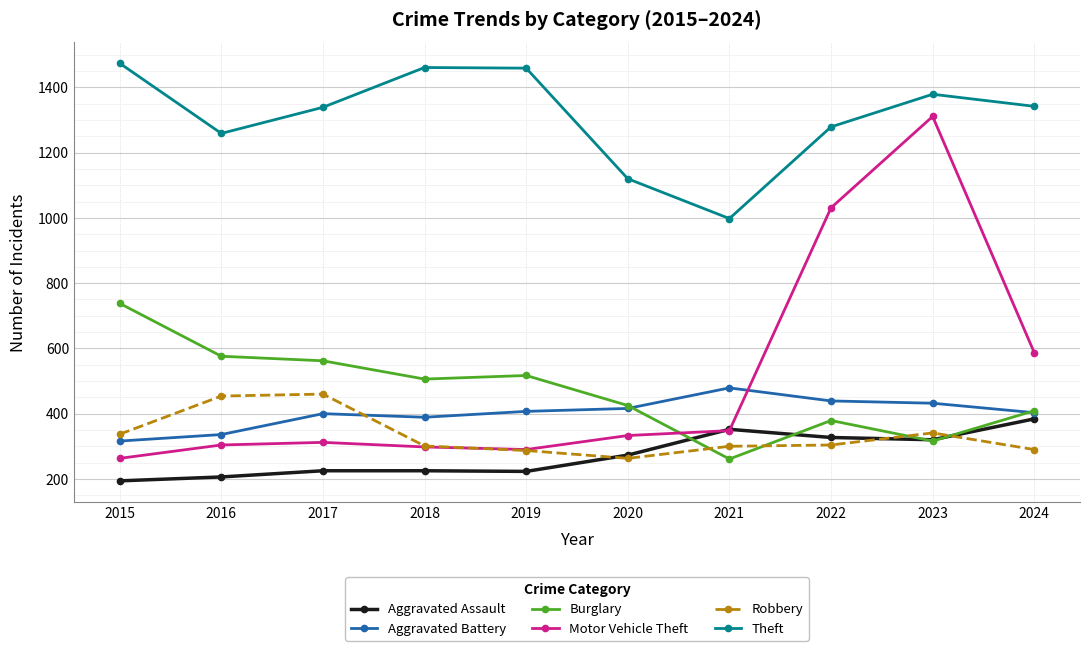

What are all the series names shown in the legend?

Aggravated Assault, Aggravated Battery, Burglary, Motor Vehicle Theft, Robbery, Theft